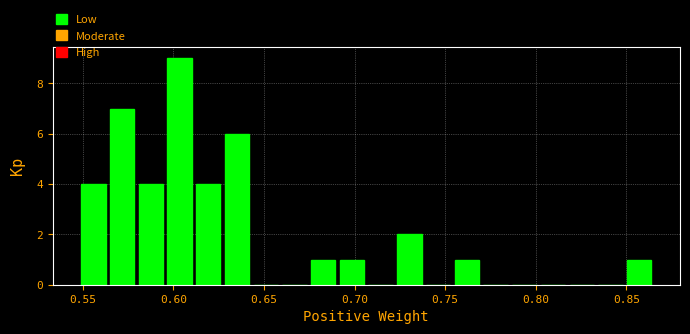

Read against the x-axis, roughly where is the centre of the tallest bar?

0.605